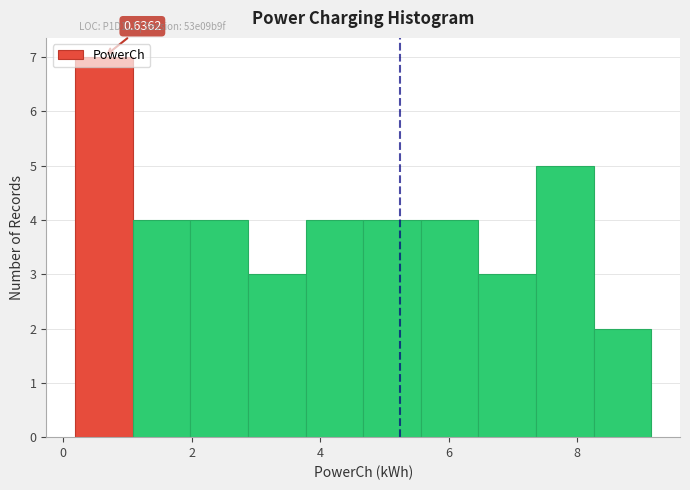

Over which range of the x-axis is the bar tallest?

0.2 to 1.0